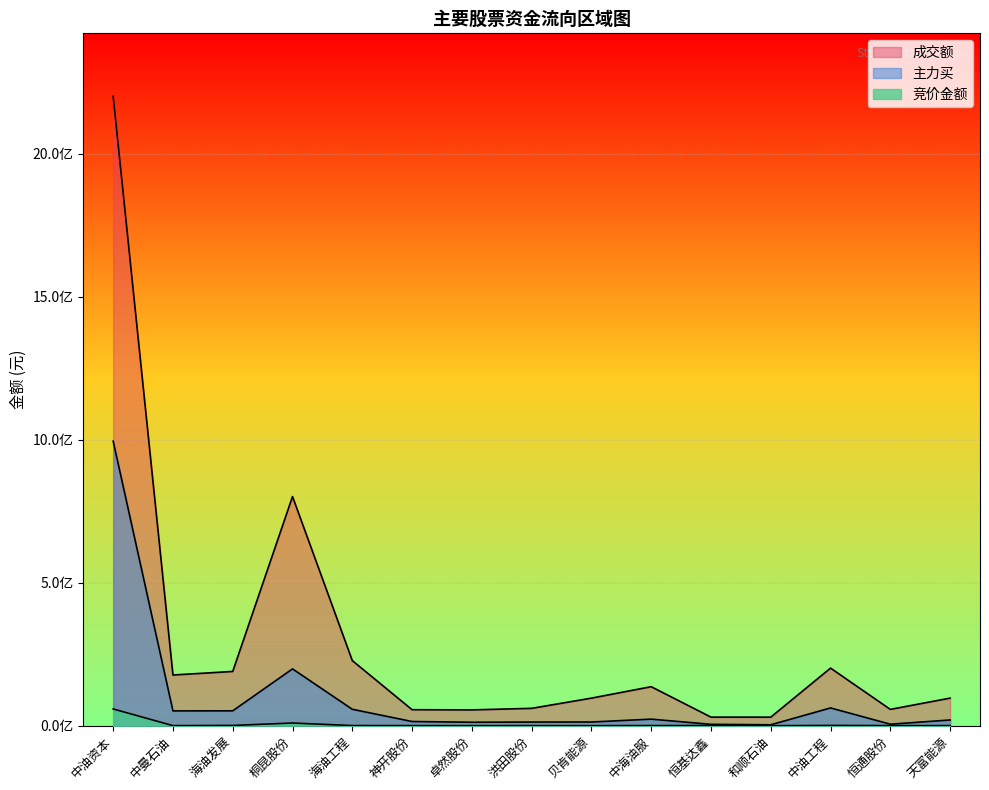

What is the sum of all 成交额 values?

4416155902